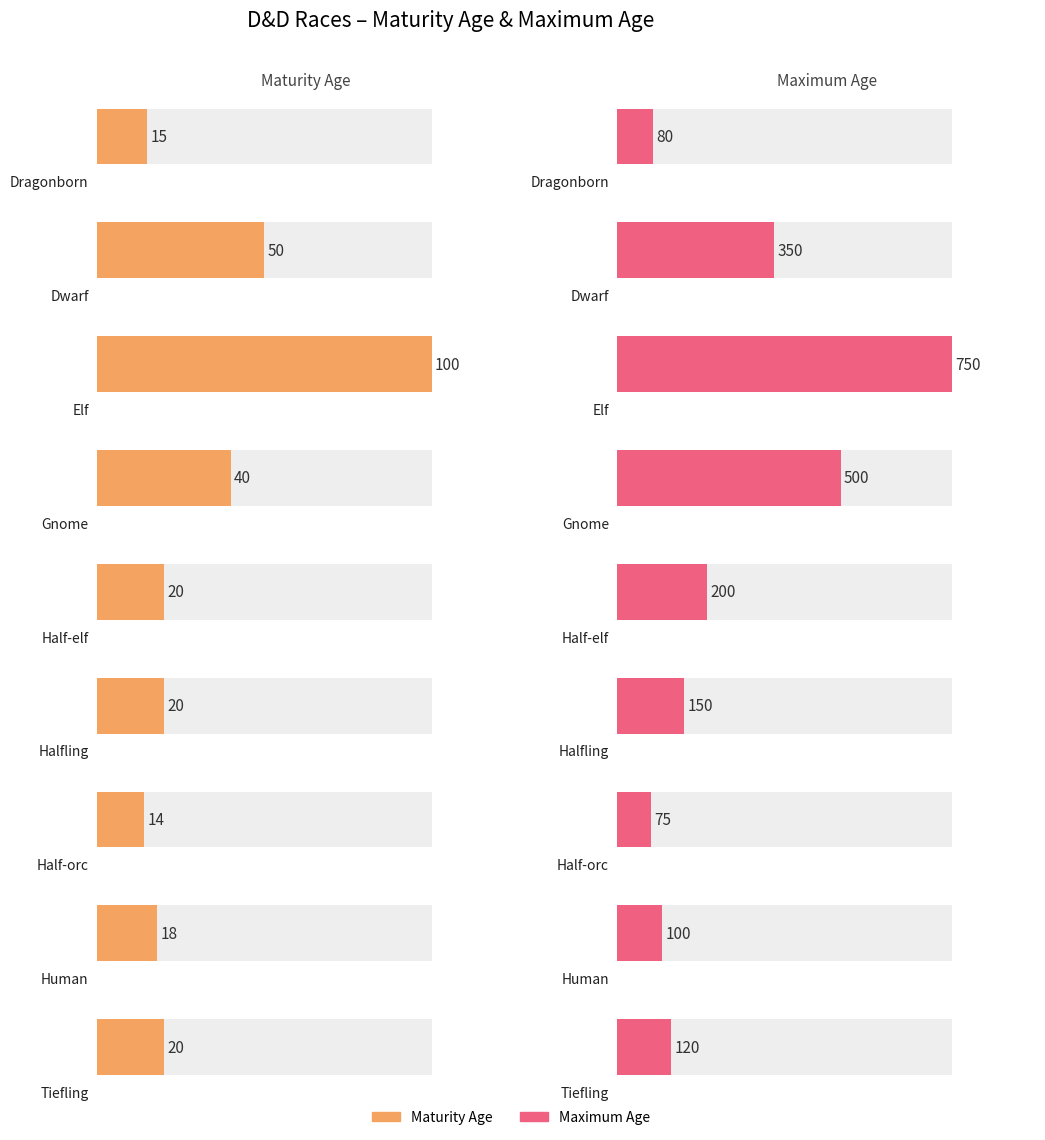

Reading left to right, transcribe all the data shown in this chart.

MATURITY: Dragonborn=15	Dwarf=50	Elf=100	Gnome=40	Half-elf=20	Halfling=20	Half-orc=14	Human=18	Tiefling=20
AGE MAX: Dragonborn=80	Dwarf=350	Elf=750	Gnome=500	Half-elf=200	Halfling=150	Half-orc=75	Human=100	Tiefling=120